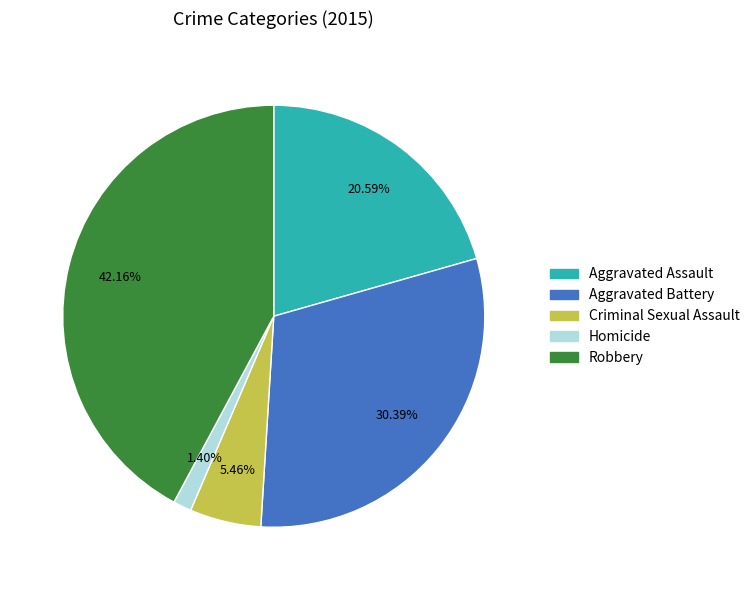

Is there any slice that represents more than half of the pie?

No